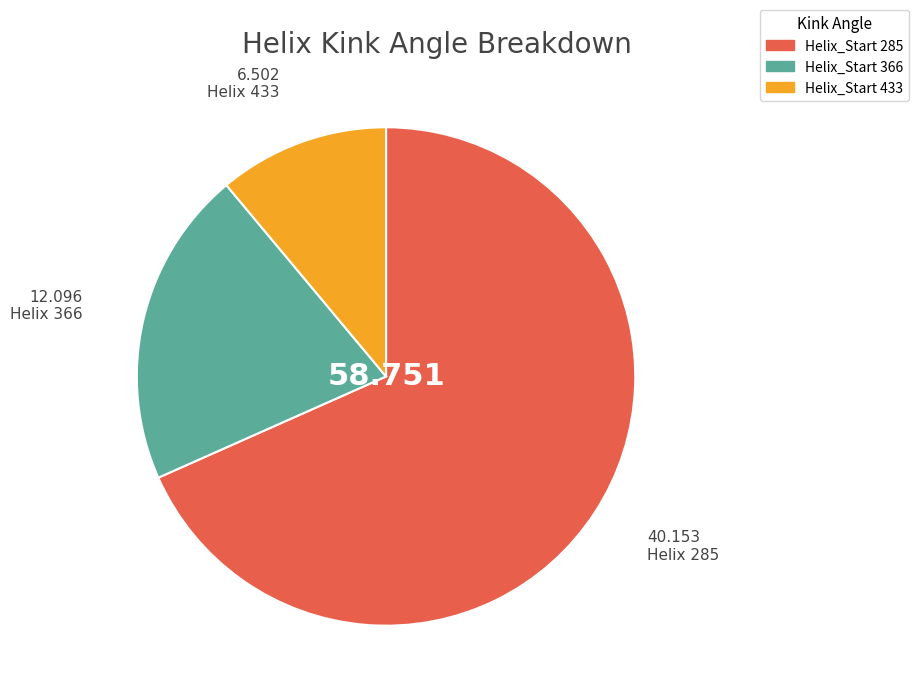

Which slice is the largest?

Helix_Start 285